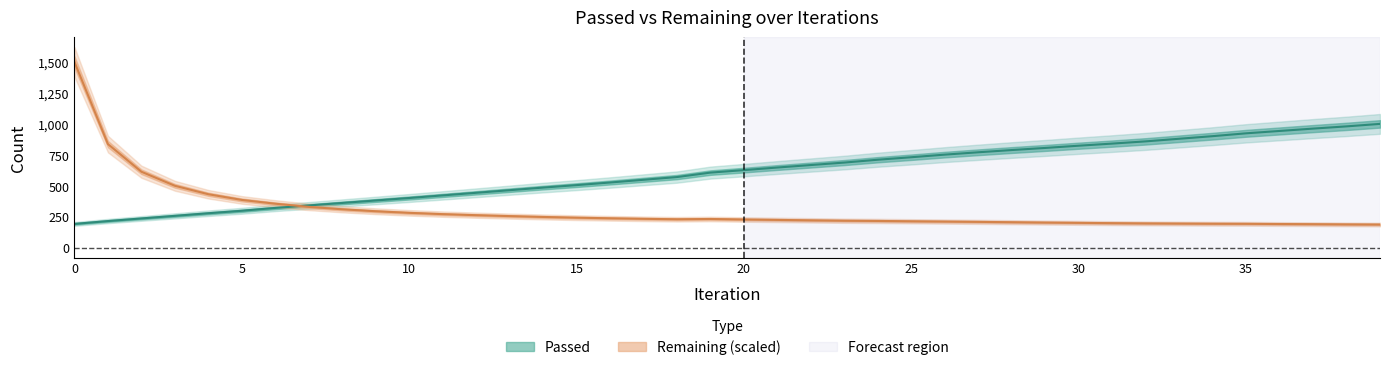

What value does the Passed series have at 1?

215.0